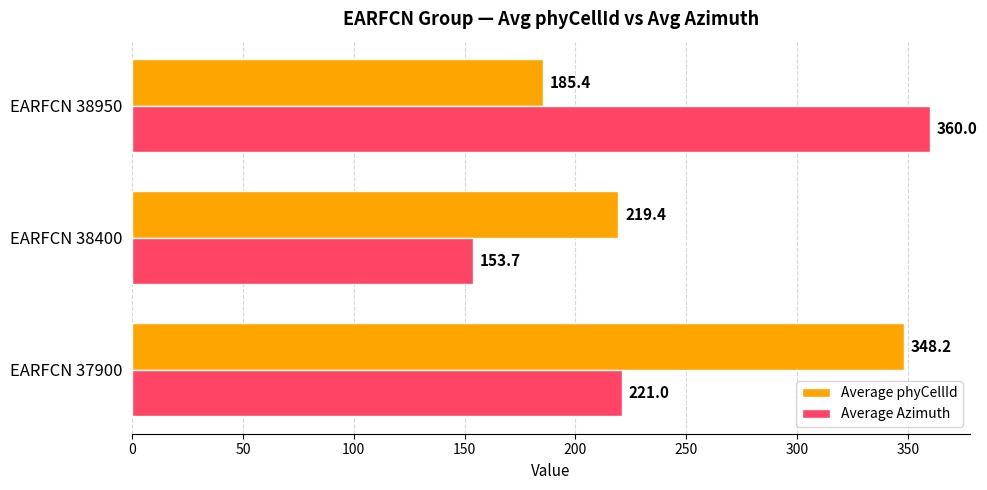

How many data points does each series have?

3